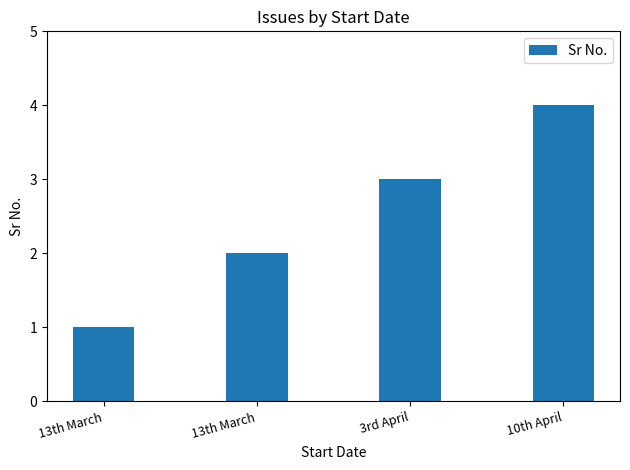

Does the chart contain any negative values?

No